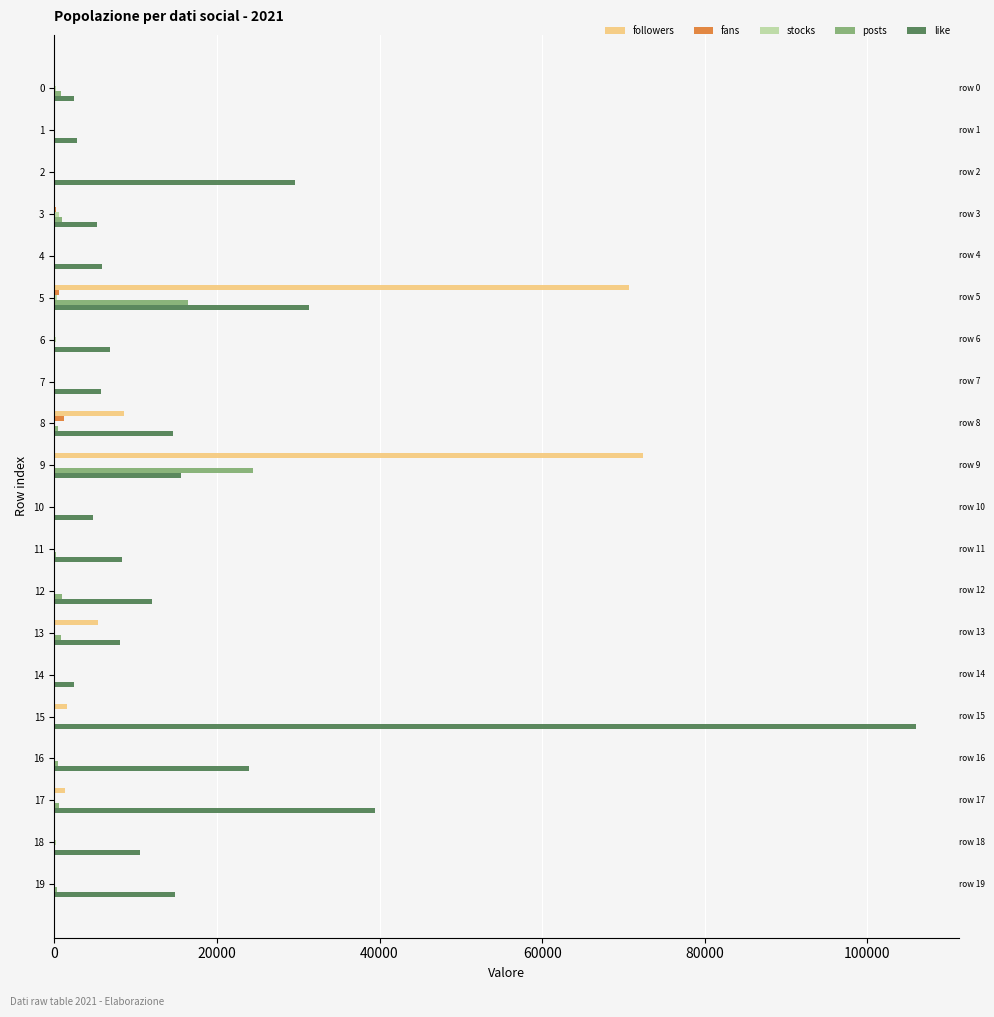

How many series are shown in this chart?

5